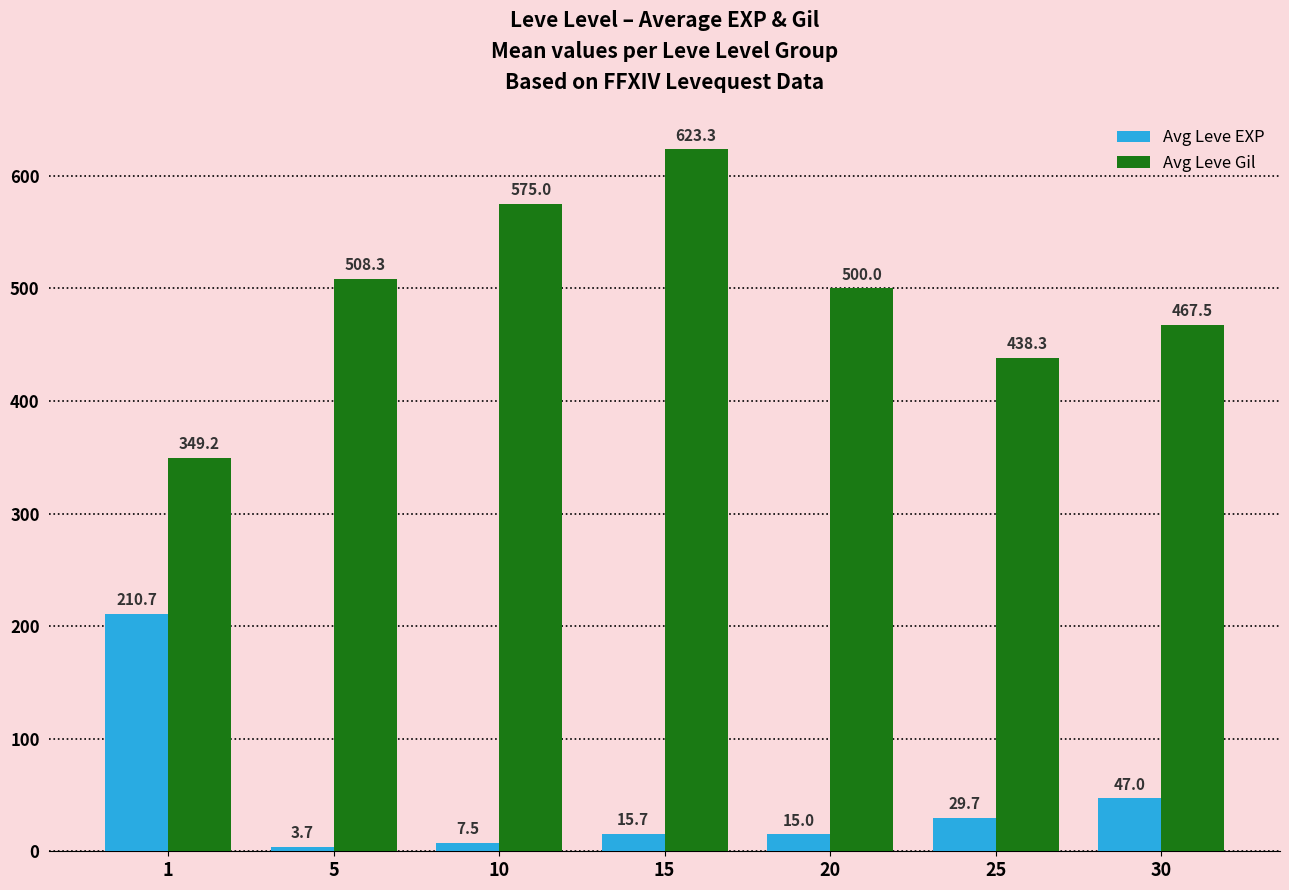

What is the difference between the second highest and minimum values in the Avg Leve Gil series?

225.8